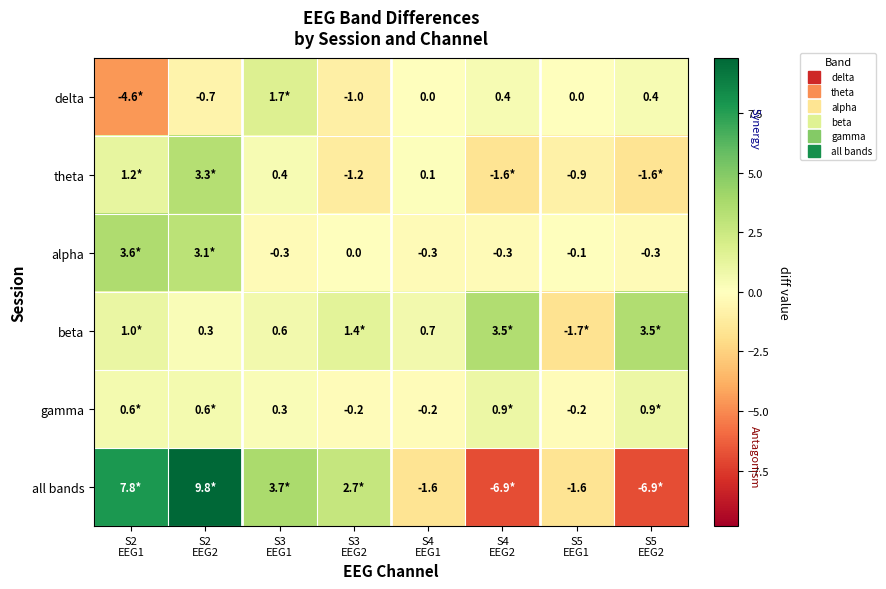

Which series has the largest range (max minus min)?

all bands